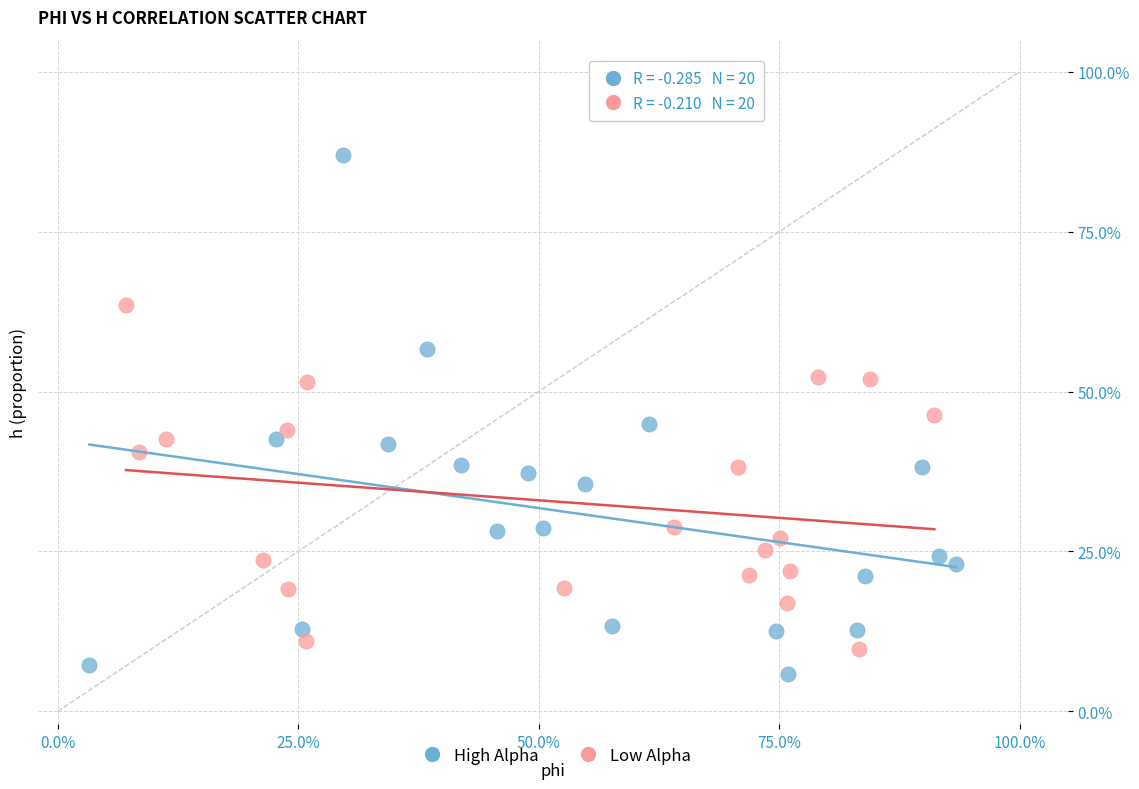

What are all the series names shown in the legend?

High Alpha, Low Alpha